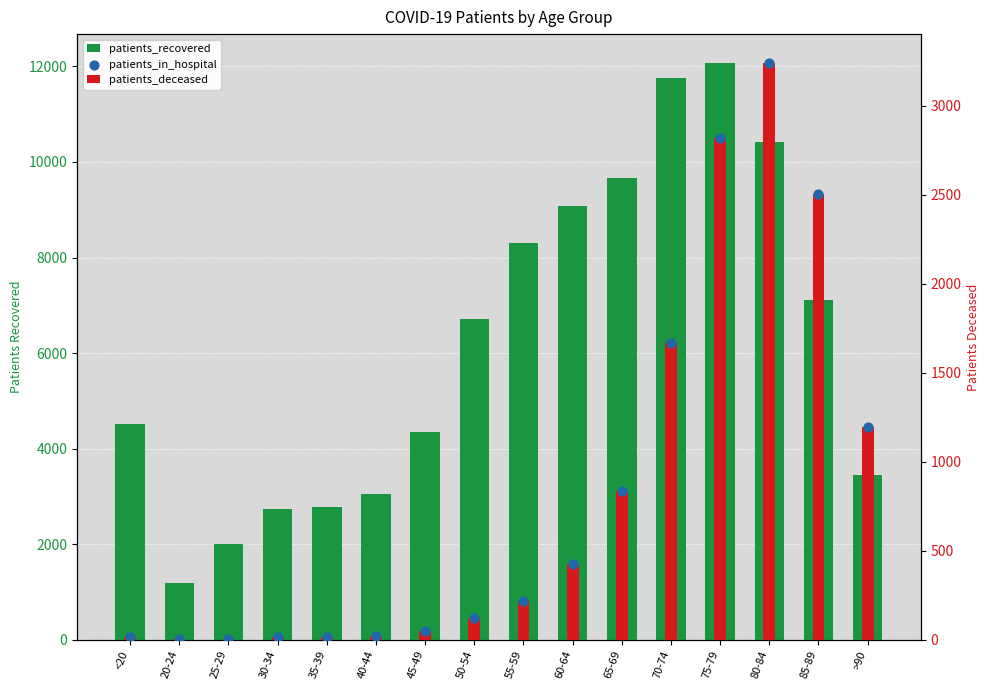

What are all the series names shown in the legend?

patients_recovered, patients_deceased, patients_in_hospital